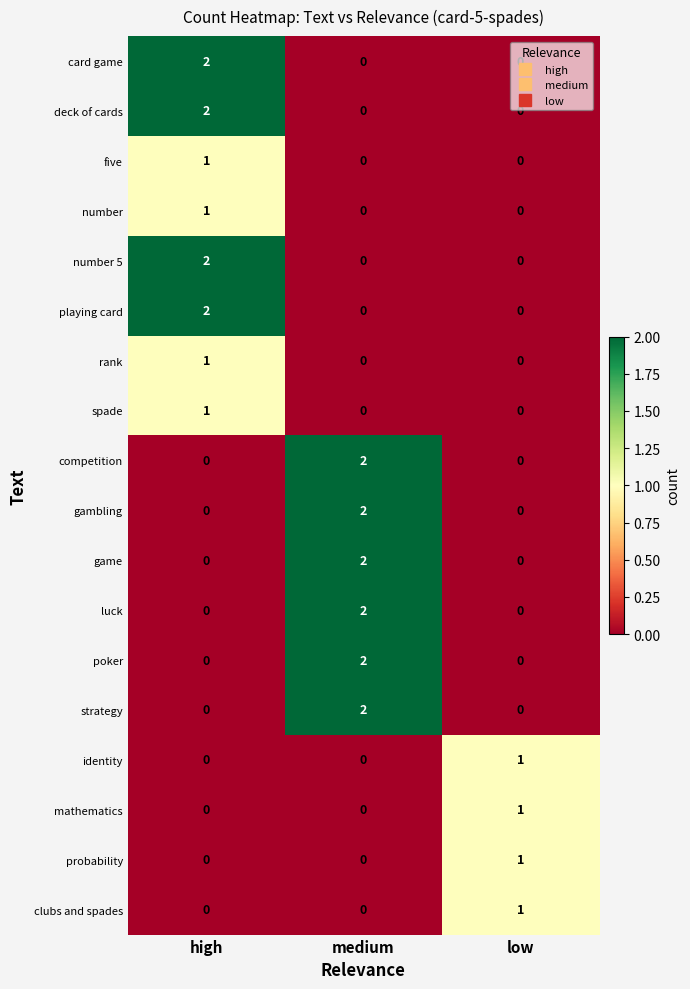

What is the total value across all series at medium?

12